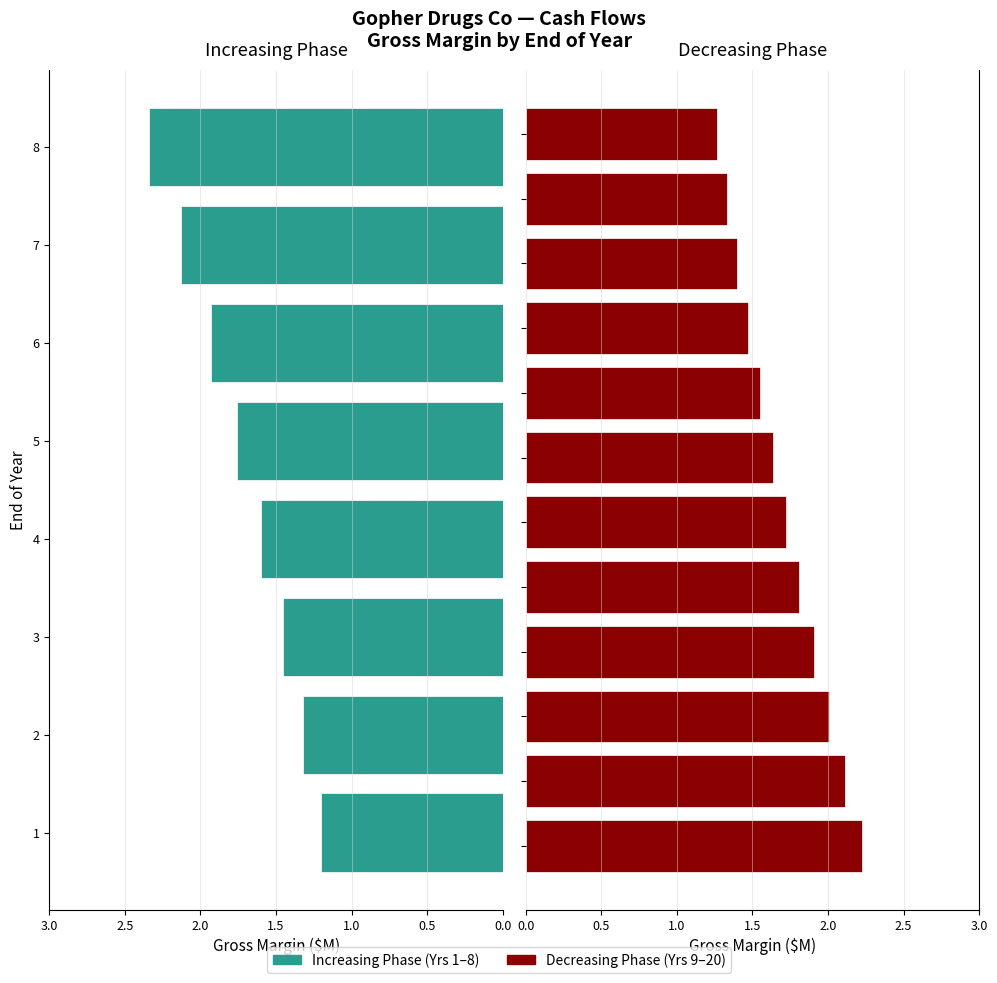

What is the change in value from 4 to 17?

-0.1